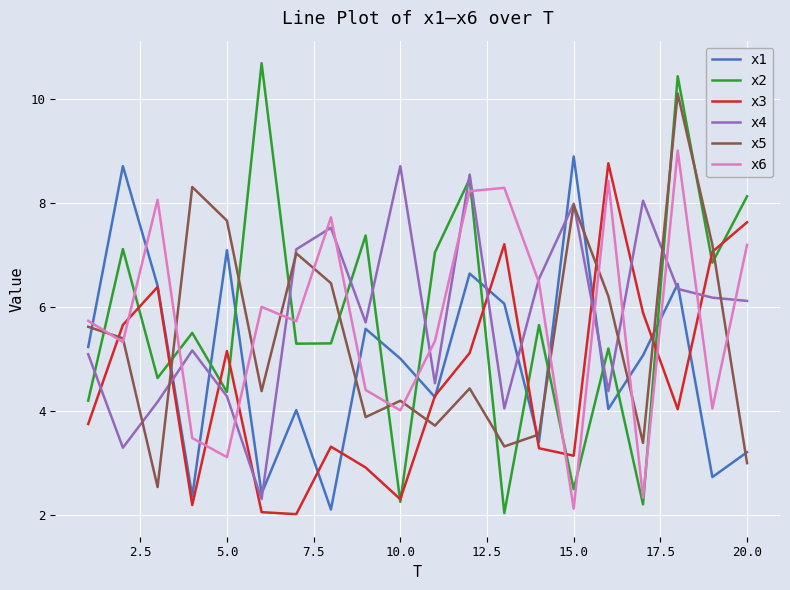

In x4, how many points are lower than both neighbors (excluding endpoints)?

6